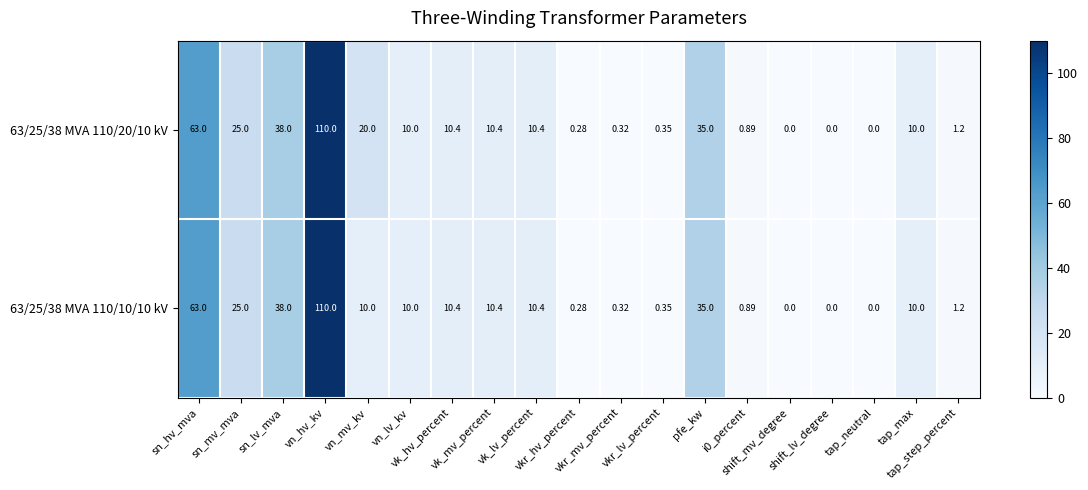

How many series are shown in this chart?

2